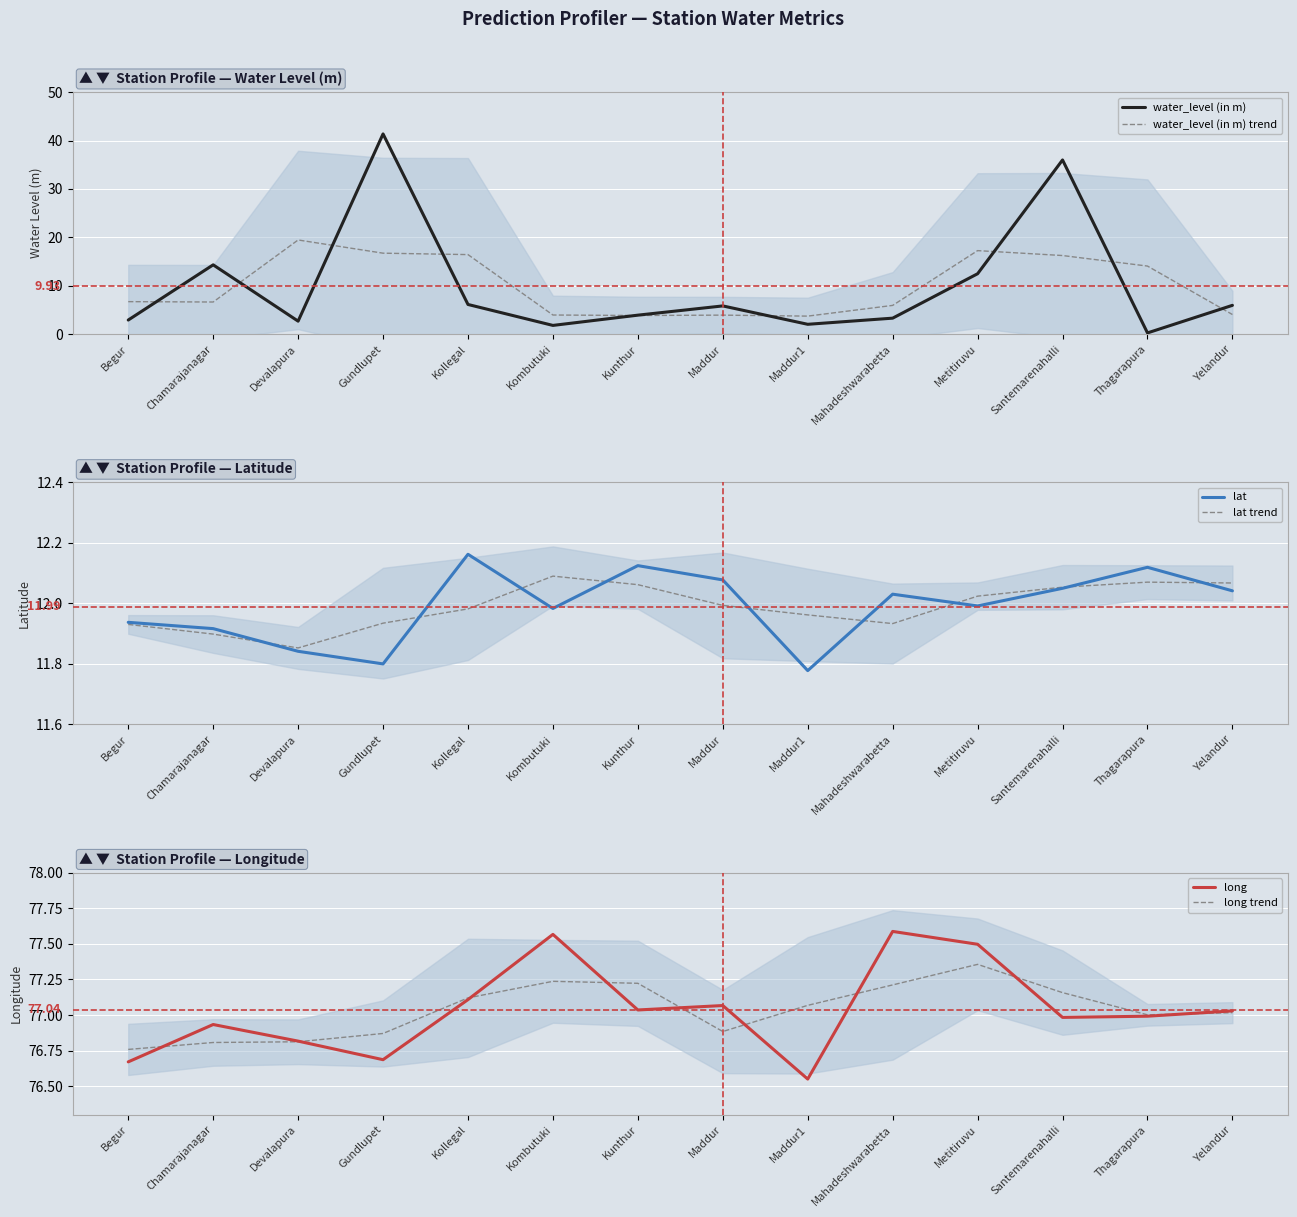

Which series has the largest total across all categories?

long